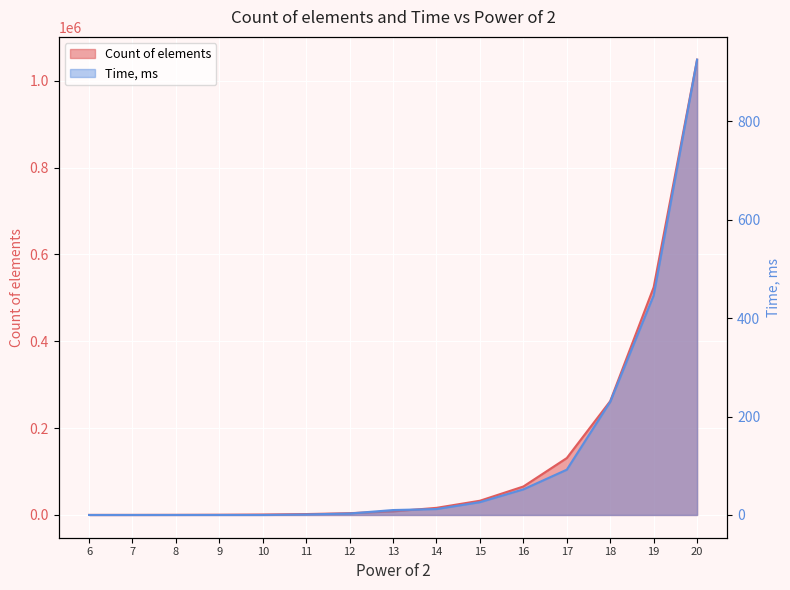

What is the difference between the maximum and minimum values in the Time, ms series?

925